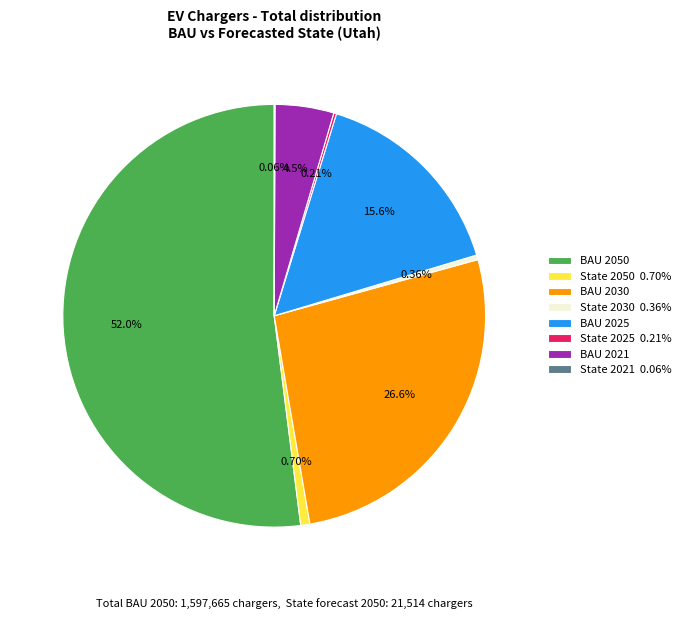

Do BAU 2021 and State 2030 0.36% together represent more than half of the pie?

No